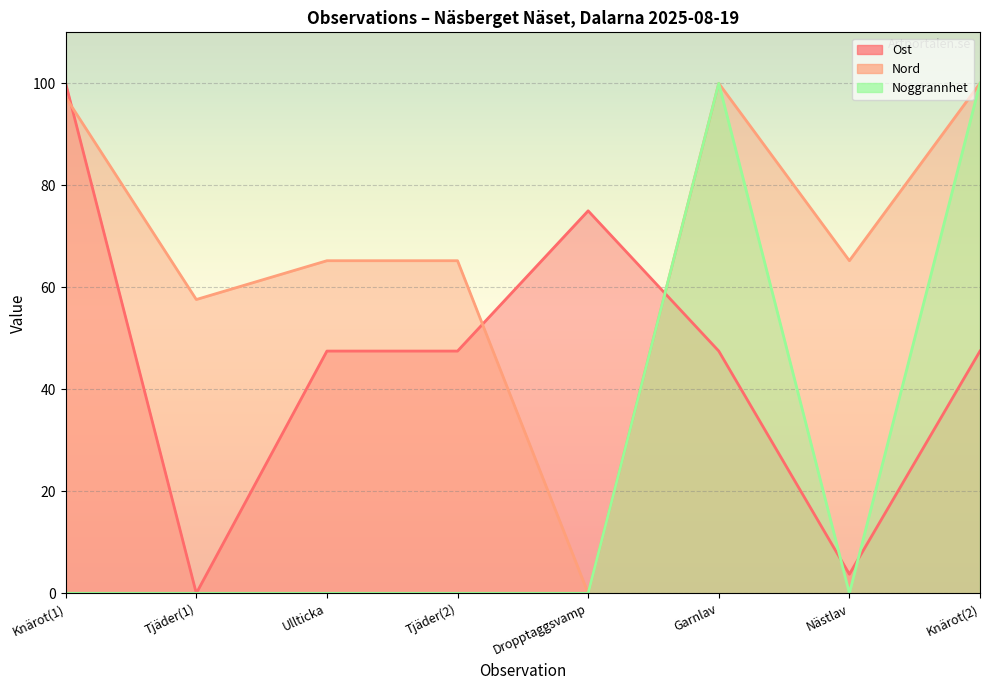

What is the maximum value shown in the chart?

100.0